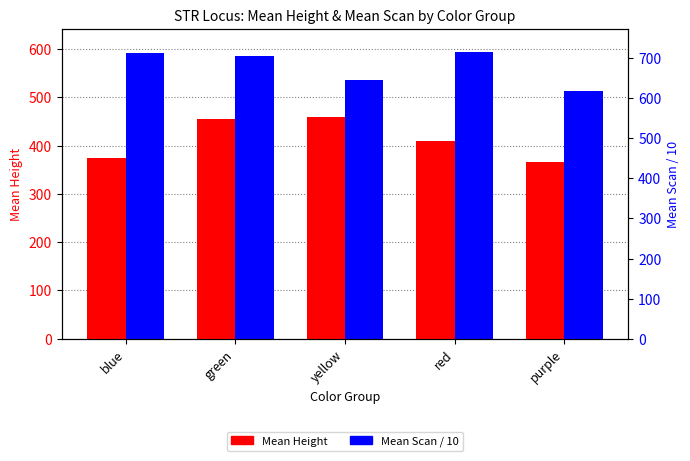

What is the value of the Mean Height bar at the 3rd from the left?

458.4